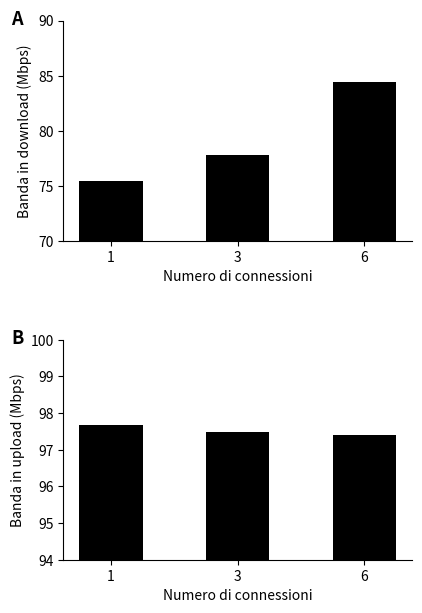

Reading right to left, transcribe all the data shown in this chart.

Banda in download: 6=84.5	3=77.8	1=75.4
Banda in upload: 6=97.4	3=97.5	1=97.7